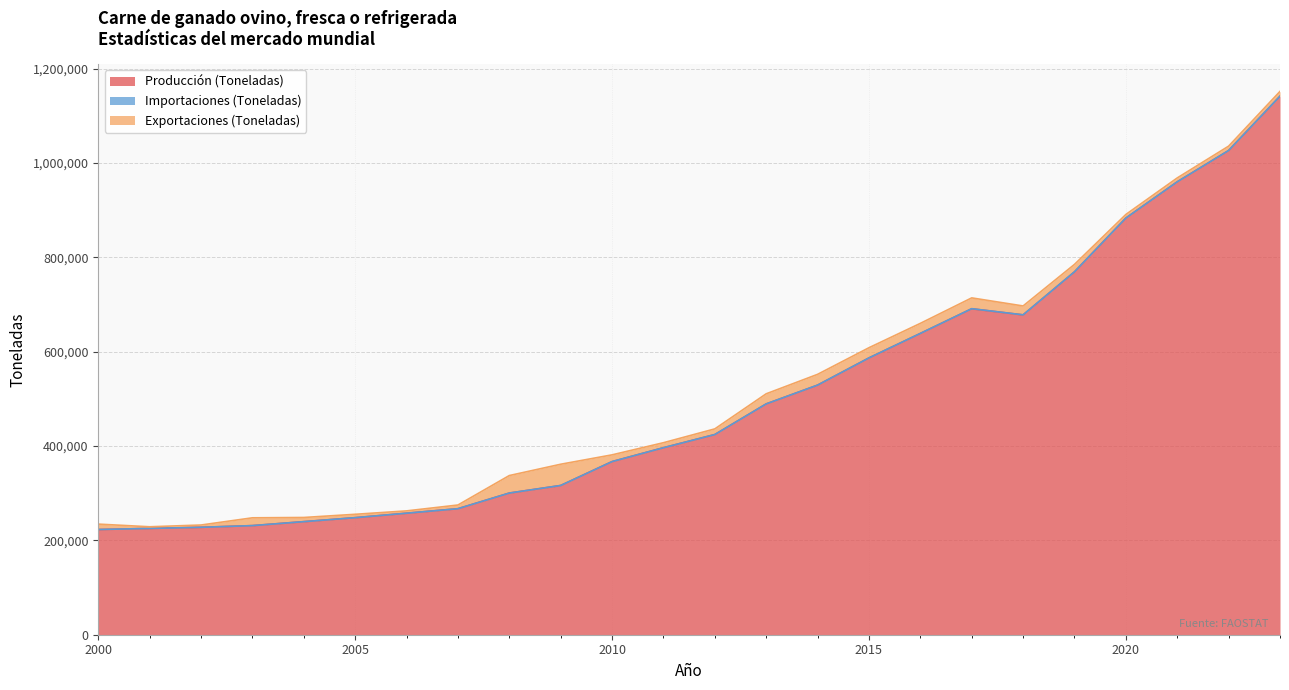

What is the maximum value for Producción (Toneladas)?

1141450.0